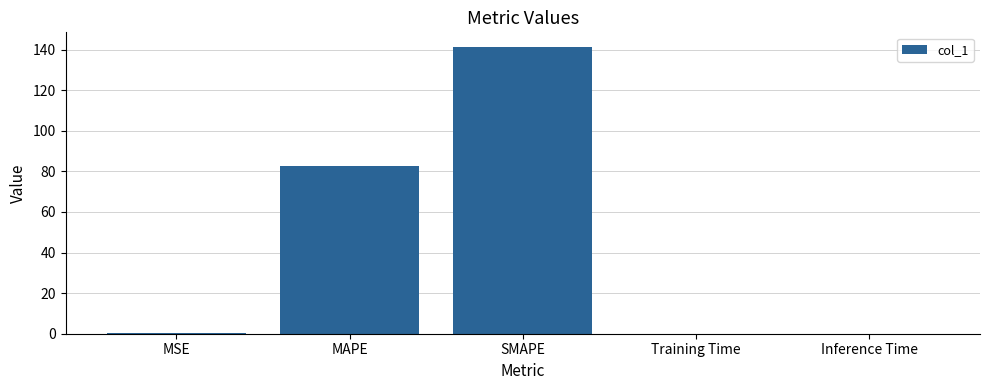

Where is the data nearest to the value 70?

MAPE